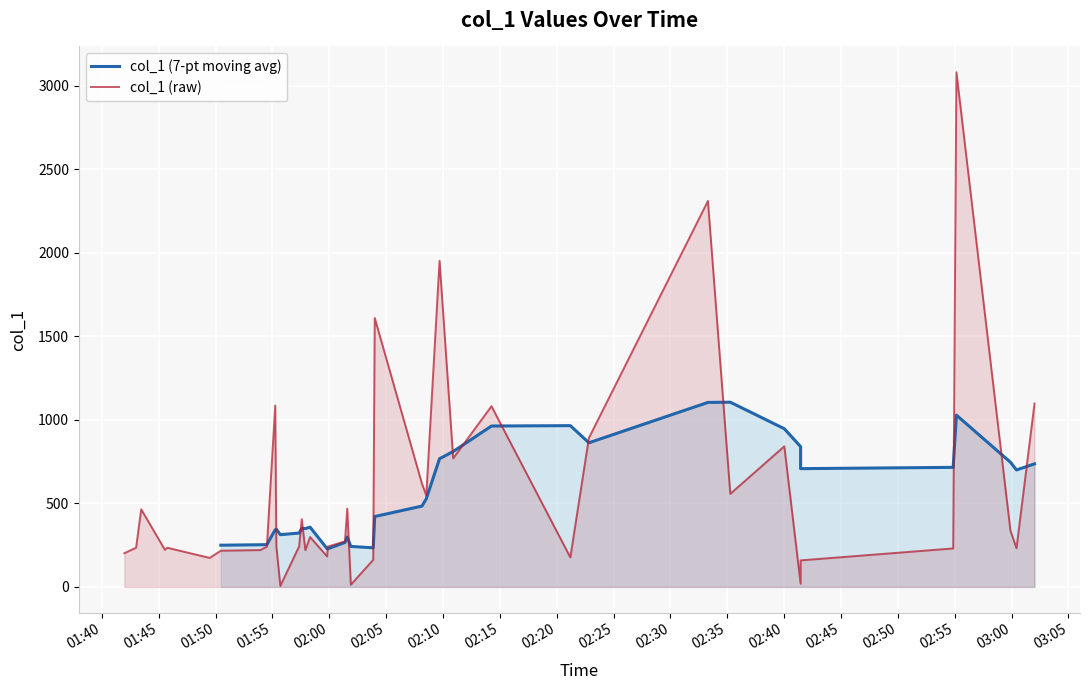

At which category does the data reach its first local valley?

3